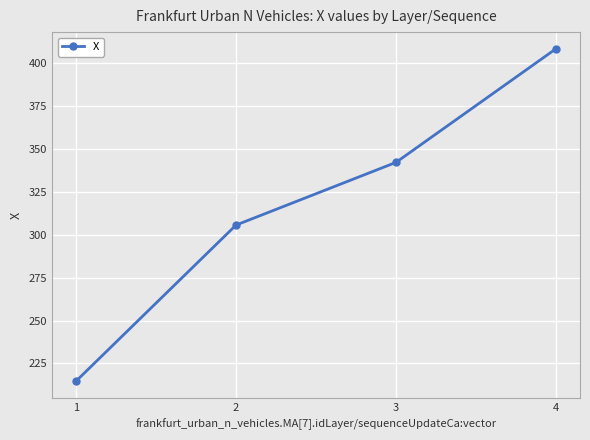

What is the minimum value shown in the chart?

214.7